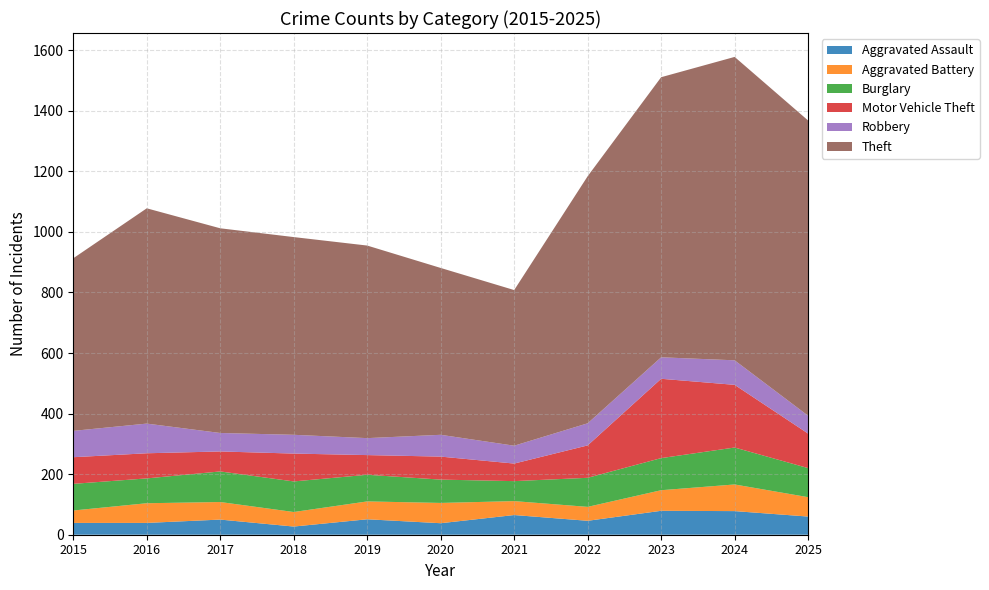

Reading right to left, list all the values displayed in this chart.

Aggravated Assault: 2025=60	2024=78	2023=79	2022=46	2021=65	2020=38	2019=51	2018=27	2017=50	2016=39	2015=39
Aggravated Battery: 2025=64	2024=88	2023=68	2022=46	2021=46	2020=67	2019=59	2018=48	2017=58	2016=65	2015=41
Burglary: 2025=96	2024=122	2023=106	2022=96	2021=66	2020=77	2019=88	2018=101	2017=101	2016=82	2015=88
Motor Vehicle Theft: 2025=114	2024=207	2023=262	2022=107	2021=58	2020=76	2019=65	2018=92	2017=66	2016=83	2015=88
Robbery: 2025=59	2024=81	2023=71	2022=73	2021=59	2020=72	2019=56	2018=62	2017=61	2016=98	2015=87
Theft: 2025=975	2024=1002	2023=925	2022=816	2021=514	2020=551	2019=636	2018=653	2017=676	2016=711	2015=570